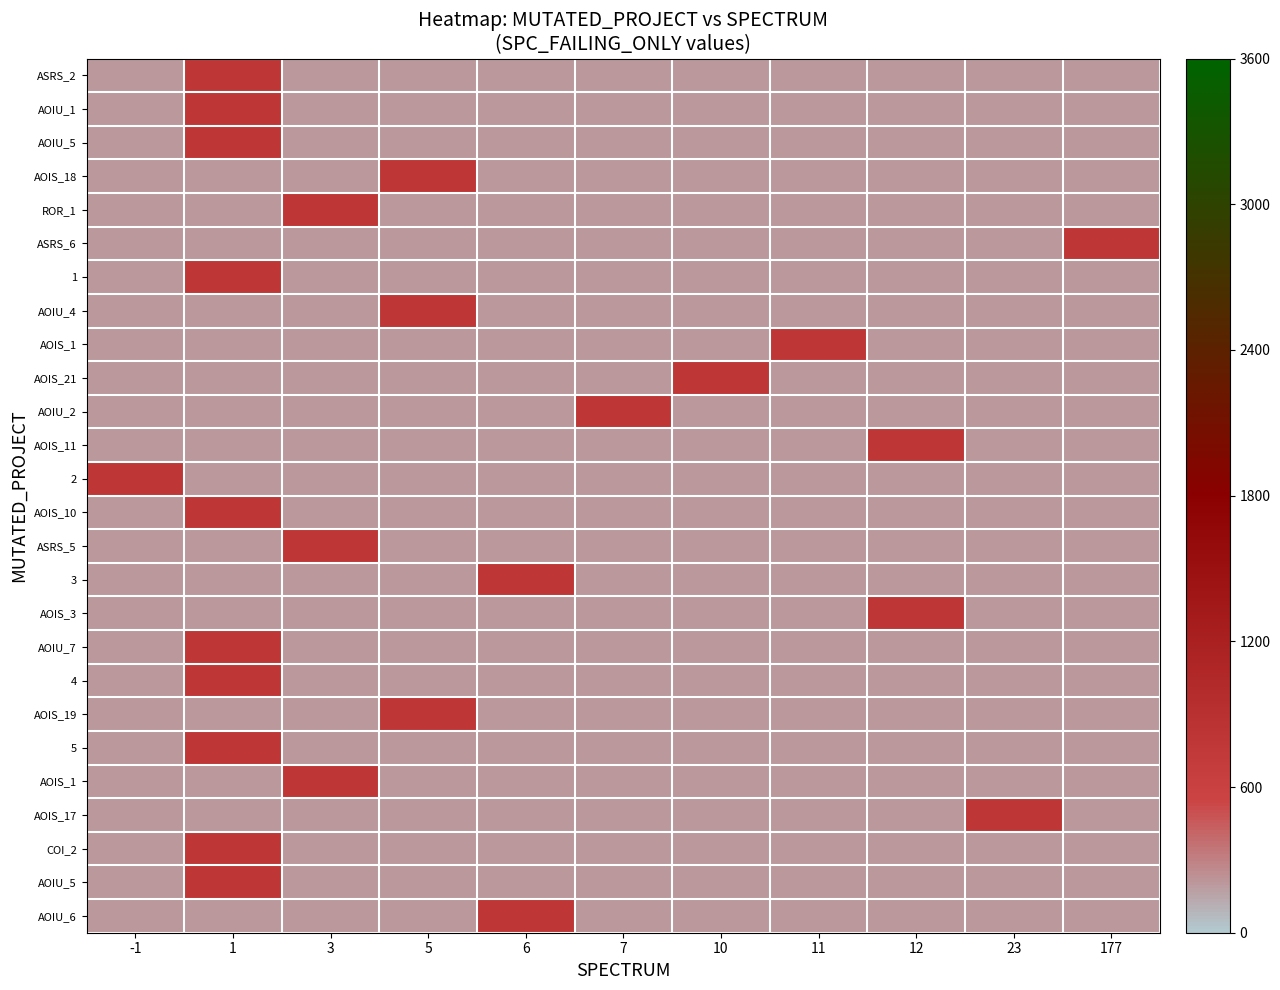

Which has a higher value, 3 or 6?

3